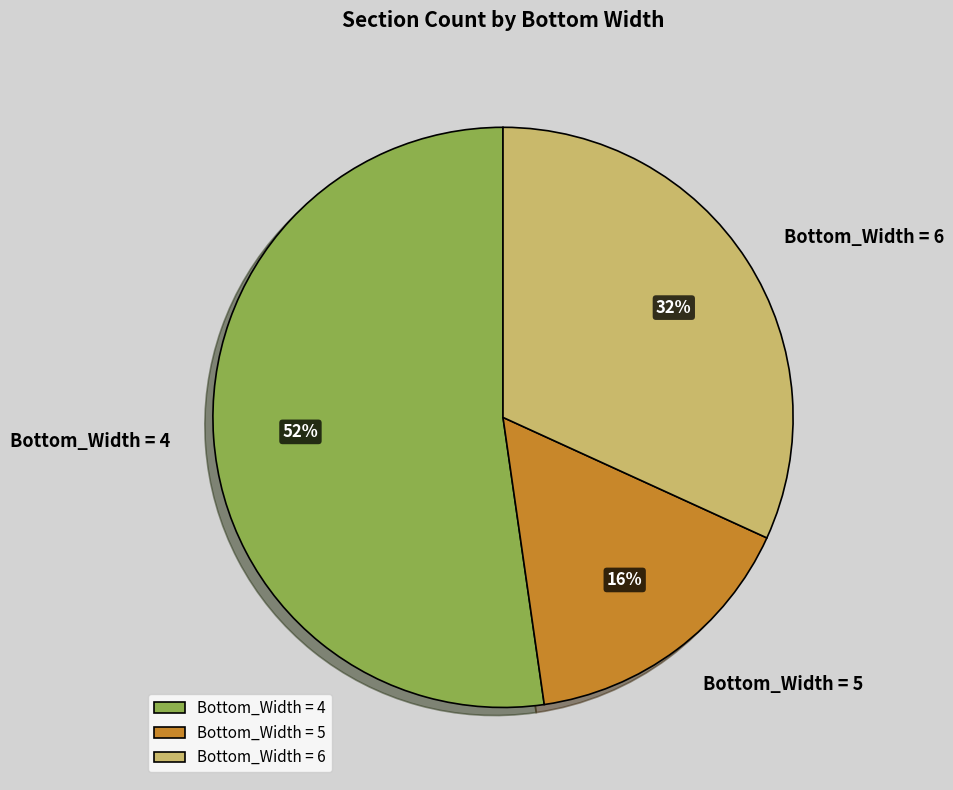

Rank the categories by value from highest to lowest.

Bottom_Width = 4, Bottom_Width = 6, Bottom_Width = 5